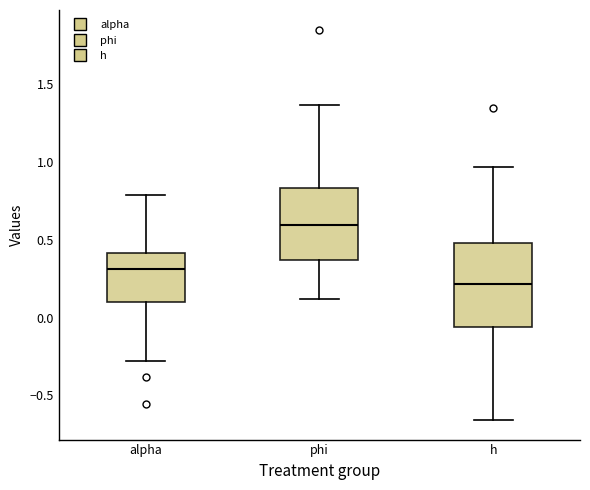

Which box has the highest median line?

phi